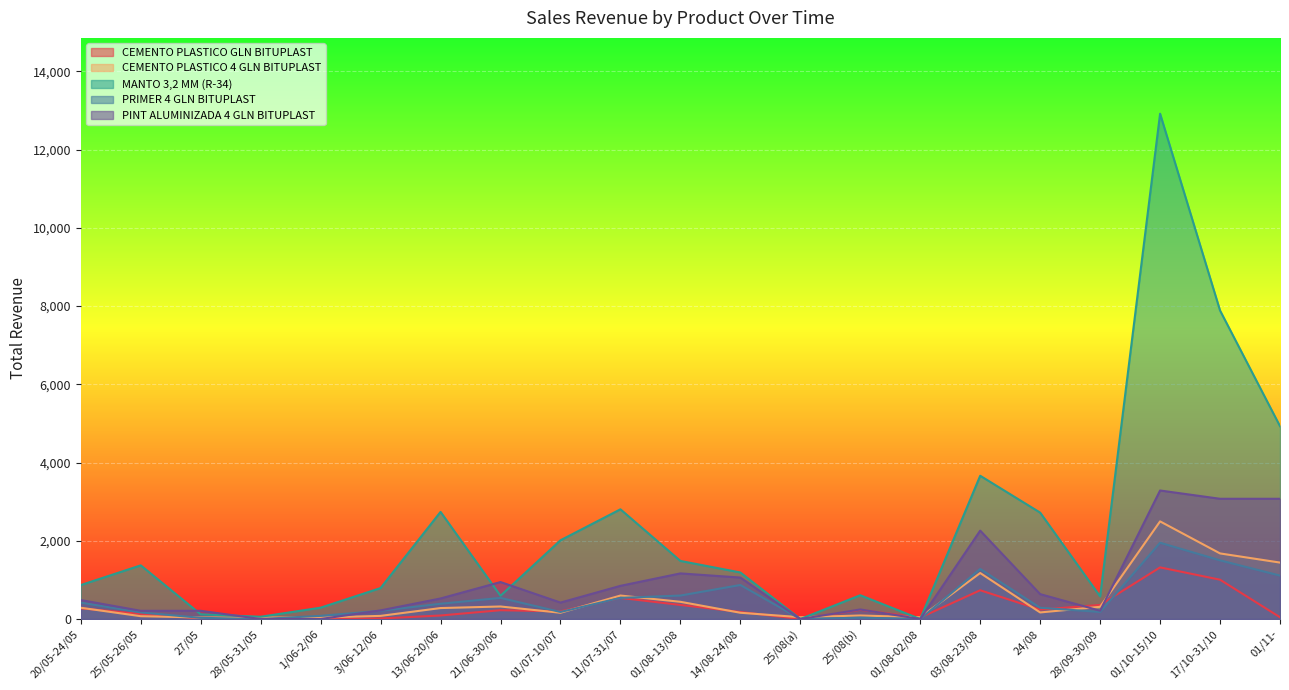

True or false: MANTO 3,2 MM (R-34) has more than 1 interior local peaks.

True